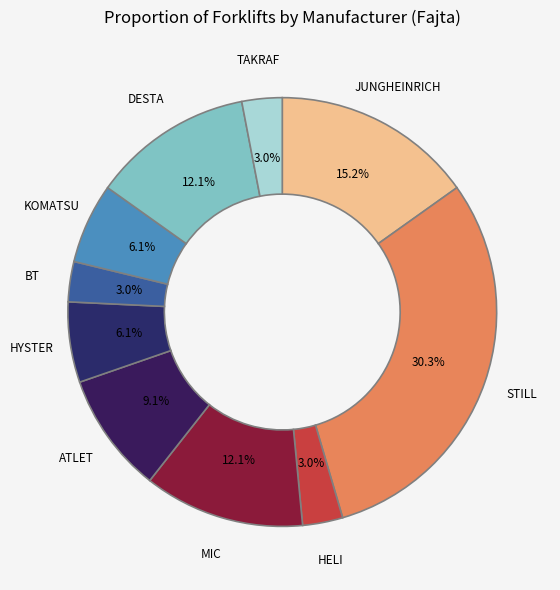

How many slices are in this pie chart?

10